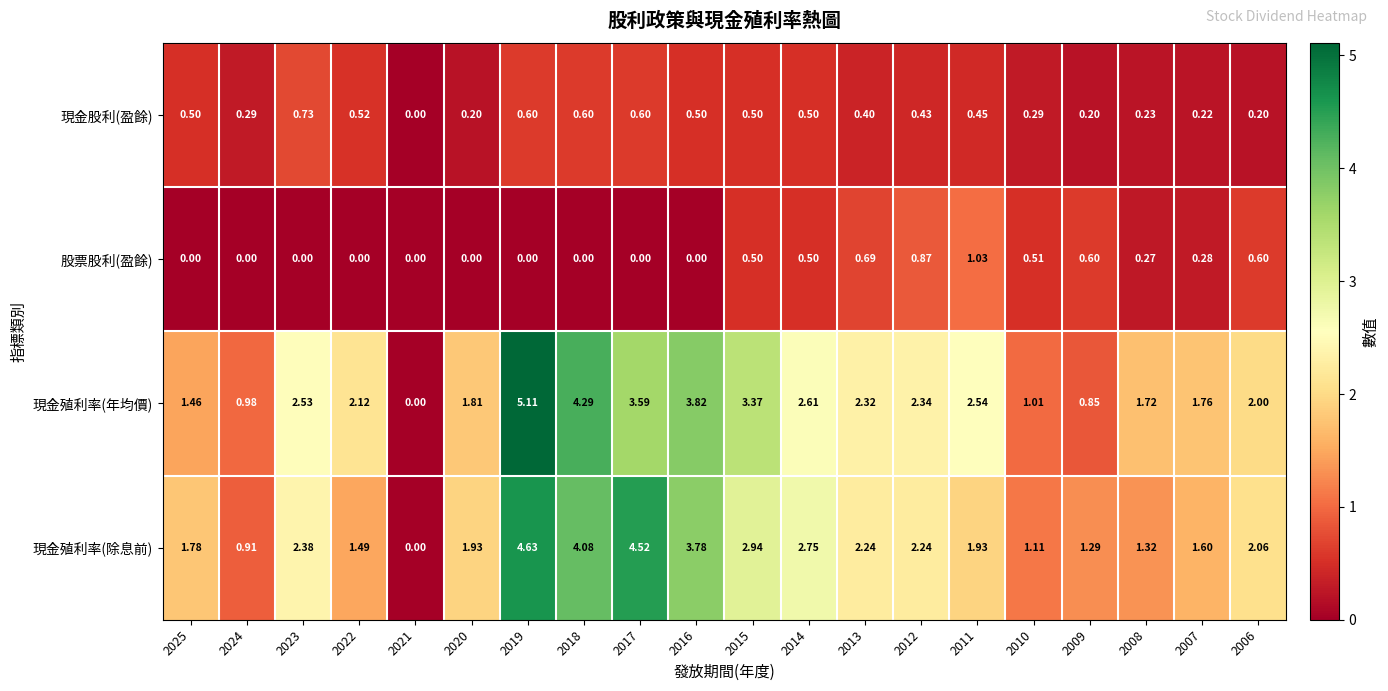

At 2012, list the series in order from largest to smallest.

現金殖利率(年均價), 現金殖利率(除息前), 股票股利(盈餘), 現金股利(盈餘)